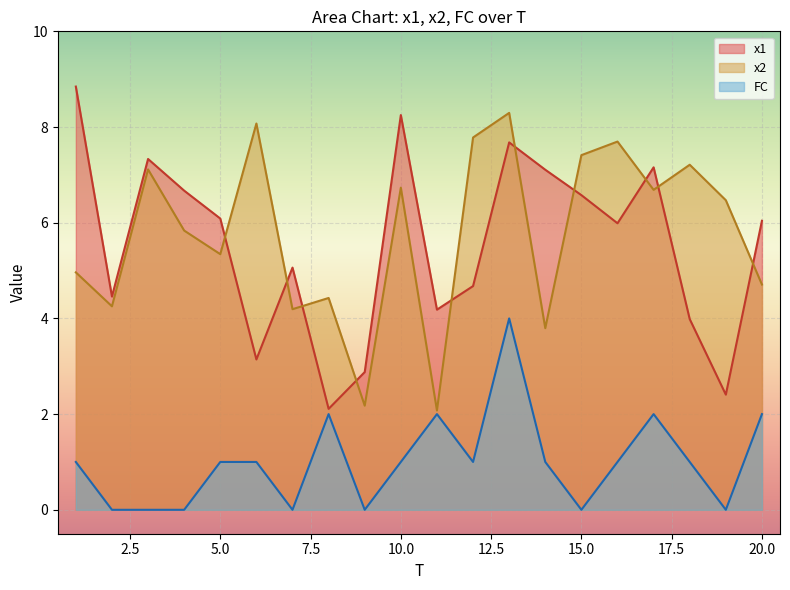

Which series changed the most between 5.0 and 10.0?

x1